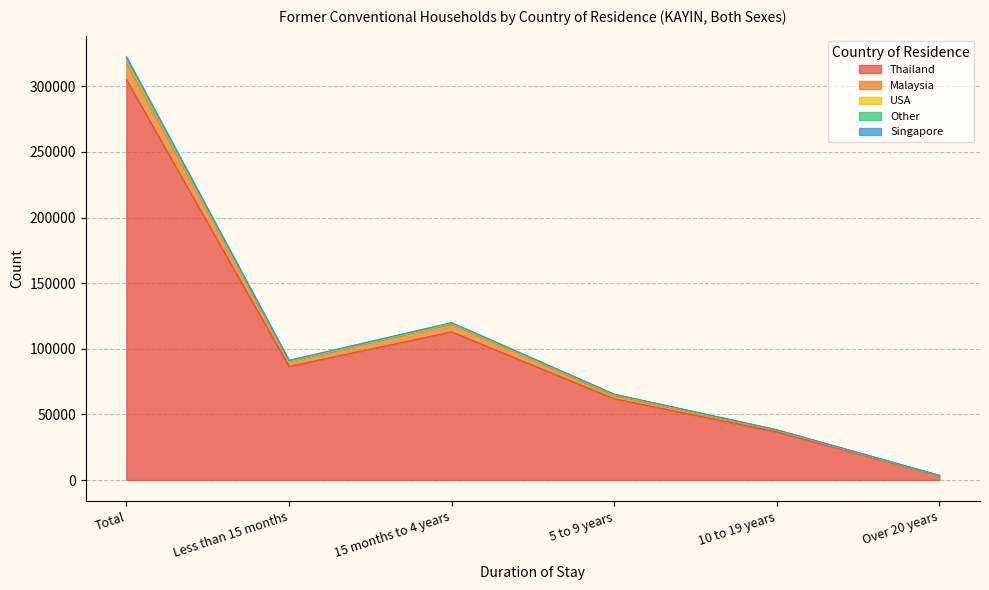

True or false: Singapore and Other intersect in this chart.

False